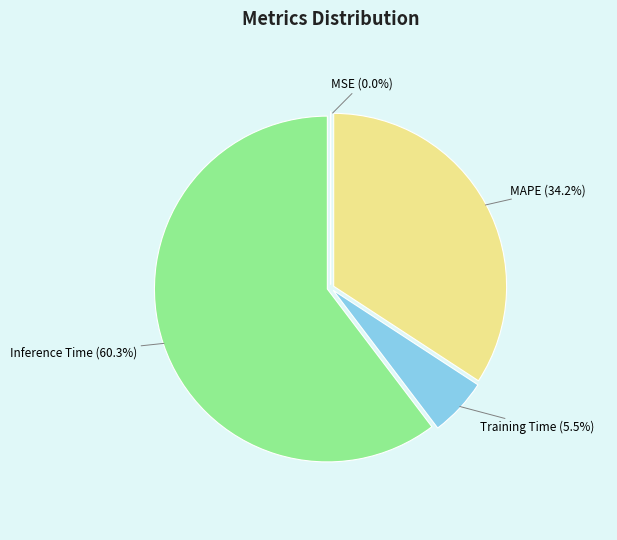

What is the largest slice in the pie chart?

Inference Time